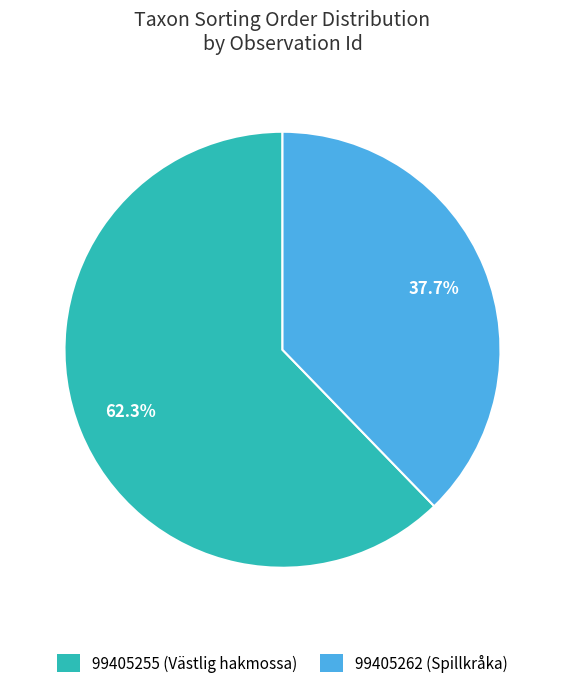

How many segments does this pie chart have?

2